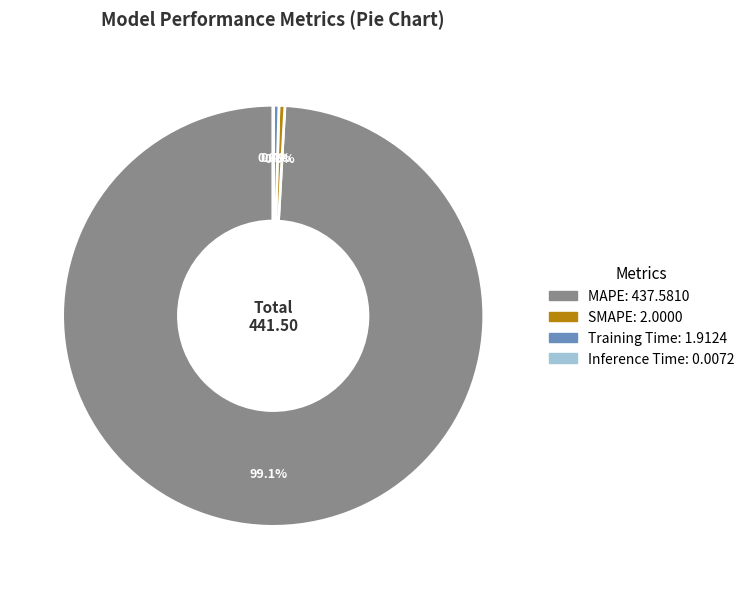

Approximately how many times larger is the value at SMAPE compared to Training Time?

1.0